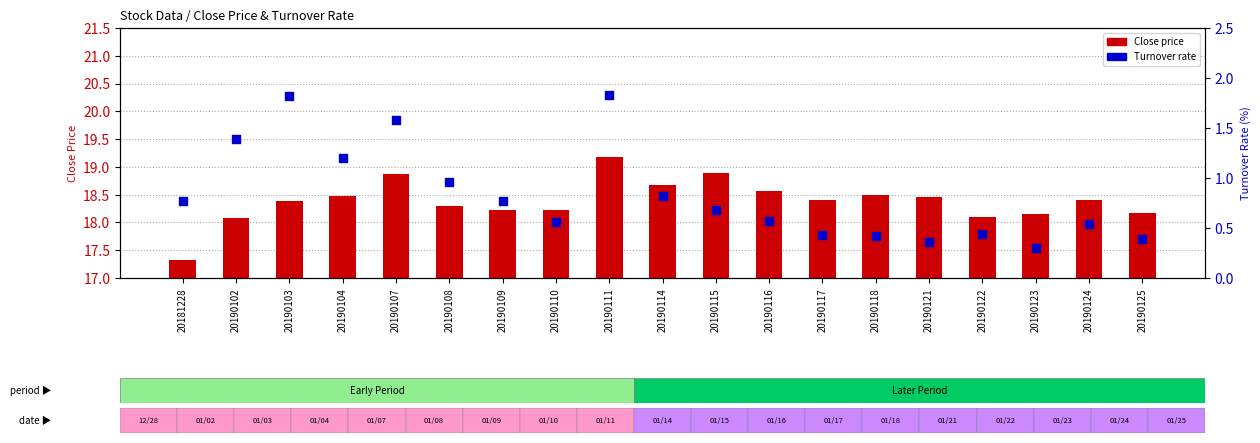

Which series reaches the maximum Y coordinate?

Close price